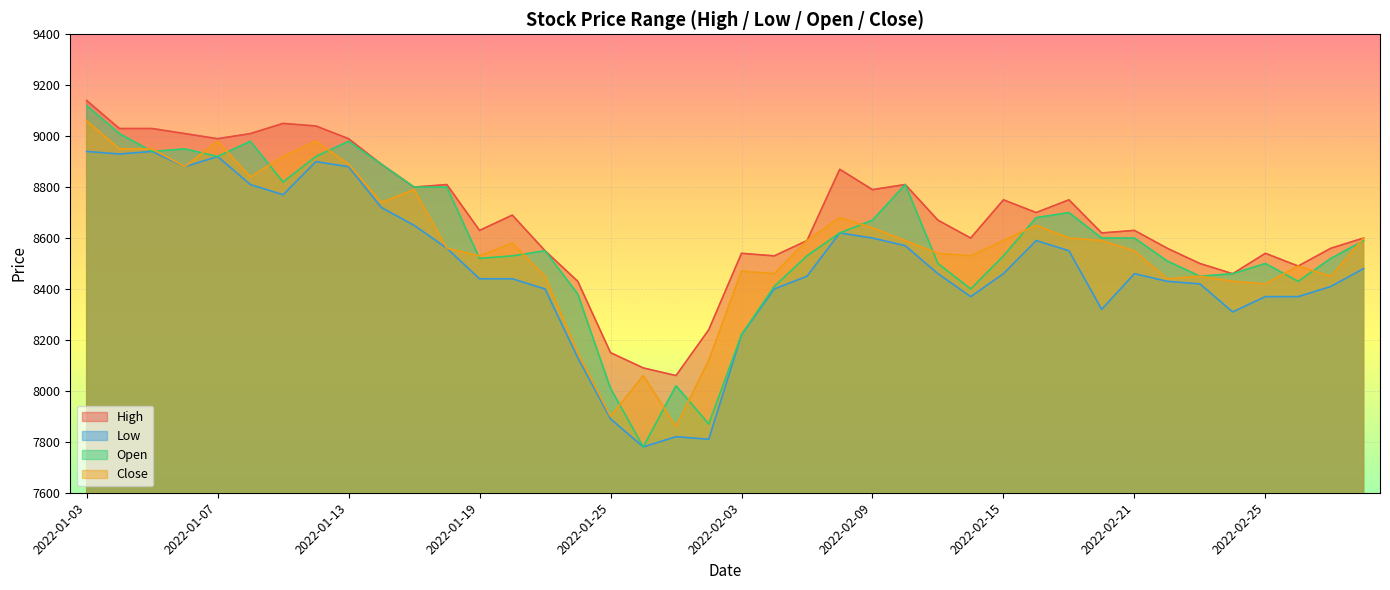

What is the difference between the maximum and minimum values in the Close series?

1200